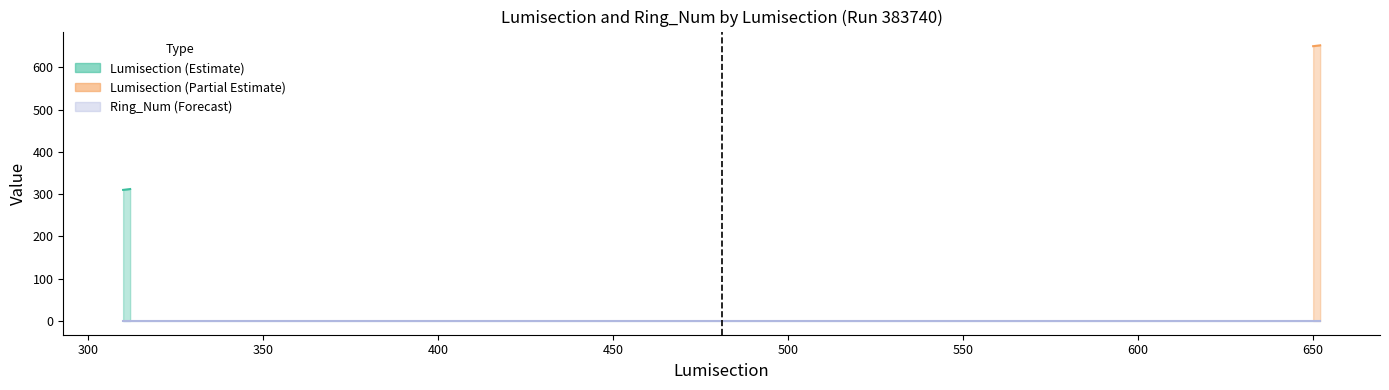

What is the spread (max minus min) of values at 650?

649